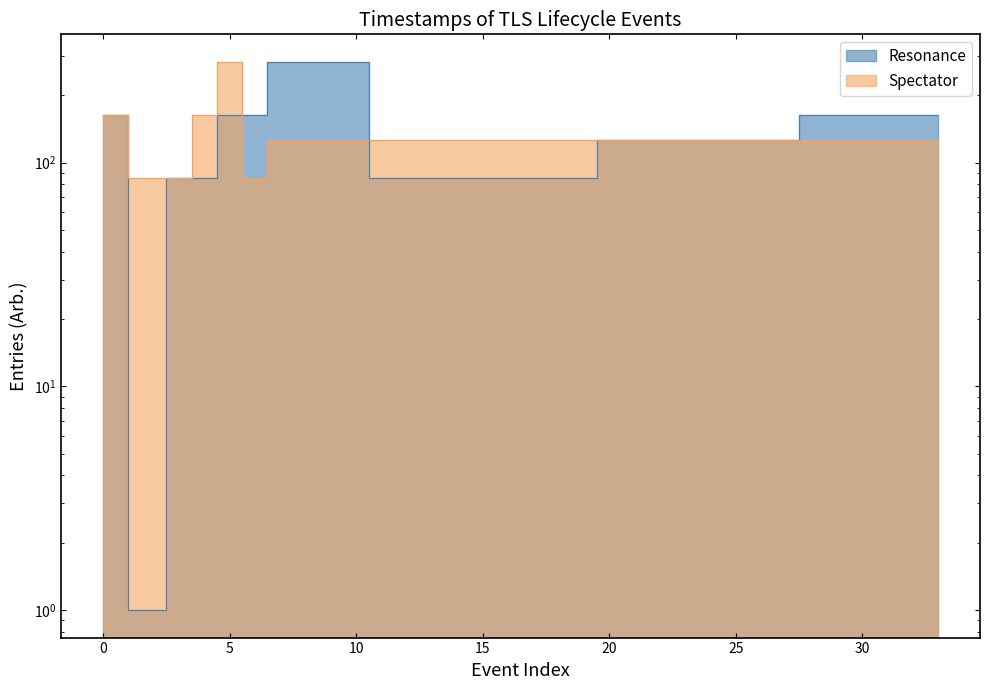

Reading left to right, extract all data points from this chart.

Resonance: 0=163	2=1	3=85	4=85	5=163	6=163	7=282	14=85	15=85	16=85	17=85	18=85	19=85	20=126	21=126	22=126	23=126	32=163	33=163
Spectator: 0=163	2=85	3=85	4=163	5=282	6=85	7=126	14=126	15=126	16=126	17=126	18=126	19=126	20=126	21=126	22=126	23=126	32=126	33=126